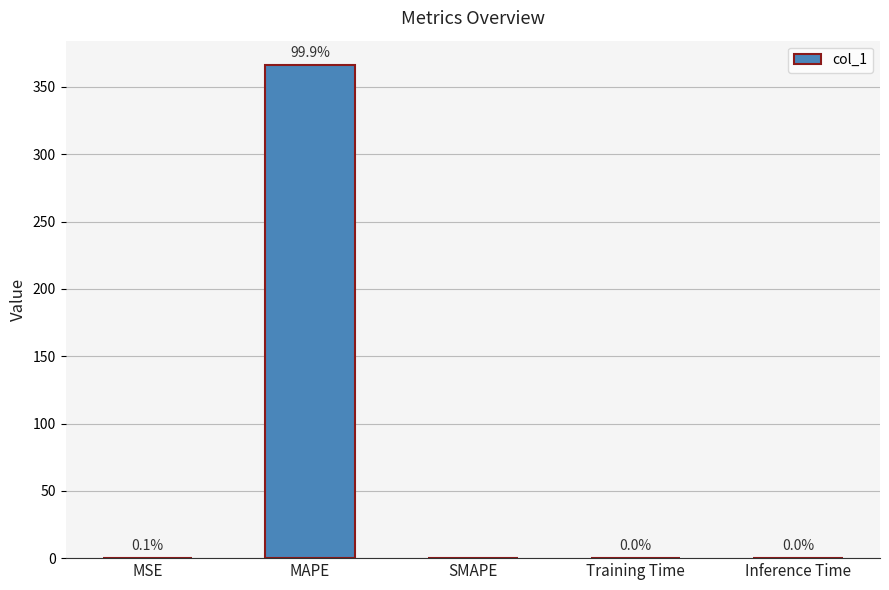

True or false: the data shows 636.3 at MAPE.

False